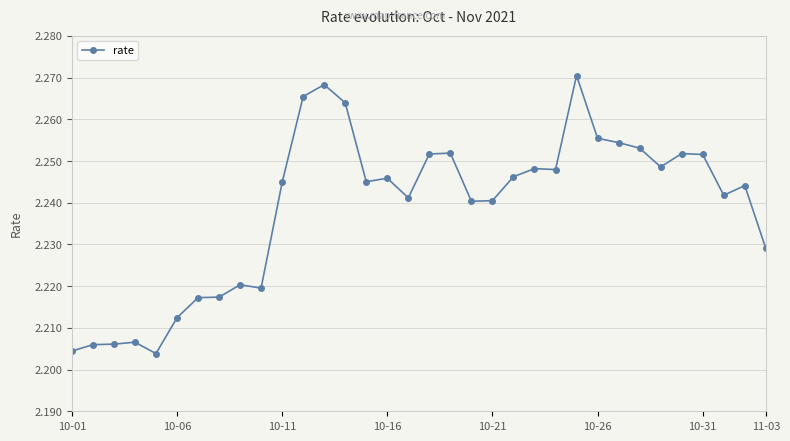

How many lines are shown in the chart?

1